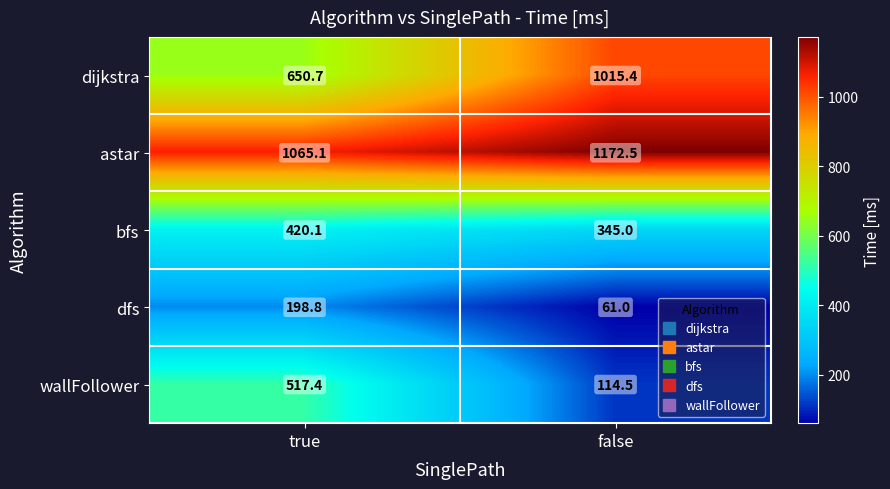

True or false: dfs has a value of 198.8 at true.

True